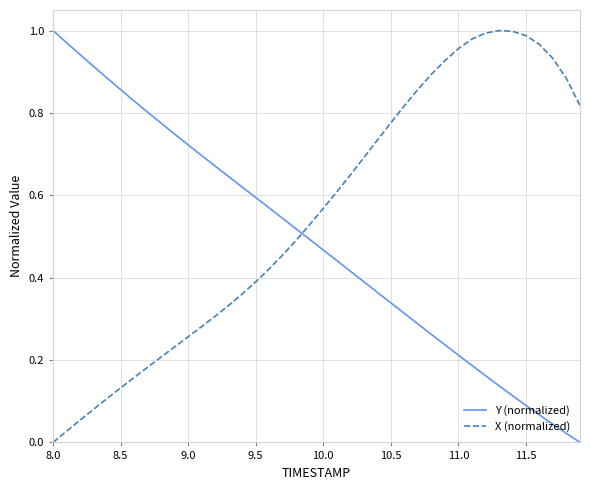

Which series has the largest total across all categories?

X (normalized)